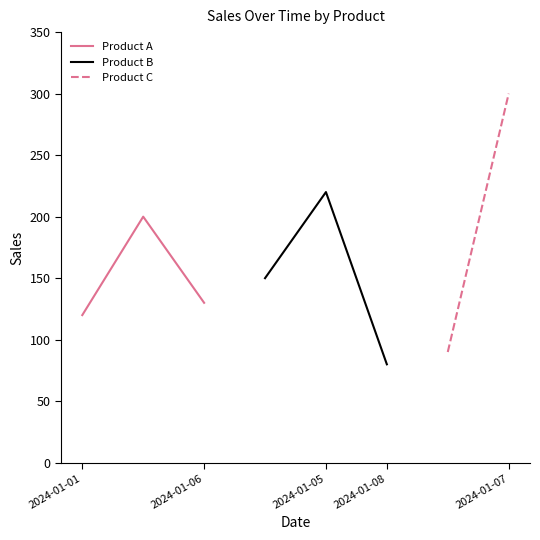

What is the difference between the second highest and minimum values in the Product B series?

70